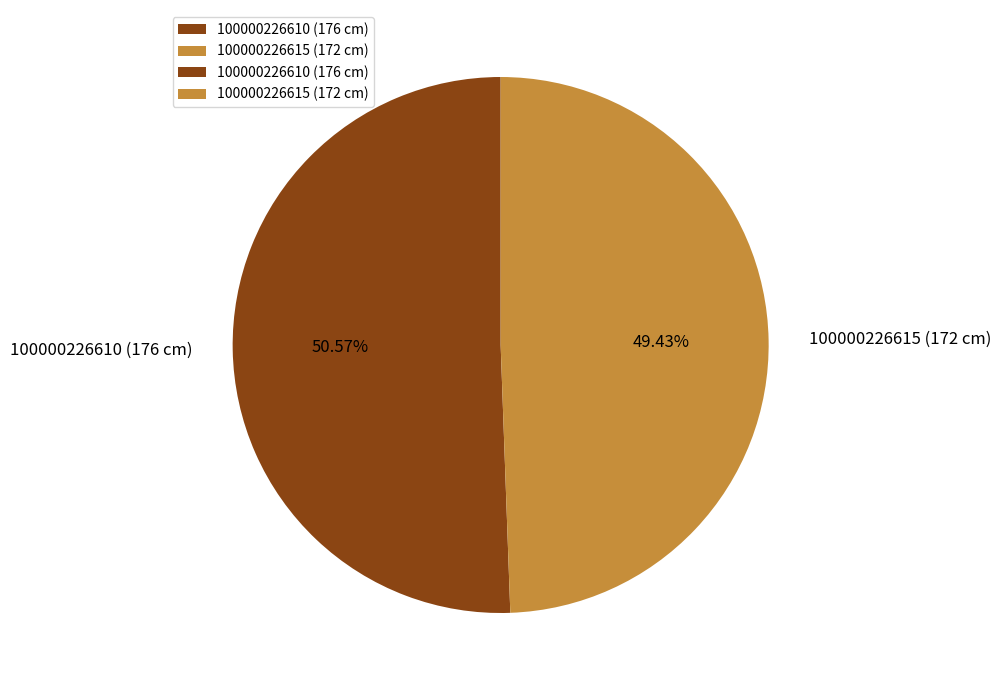

Does 100000226610 (176 cm) account for over 50% of the chart?

Yes